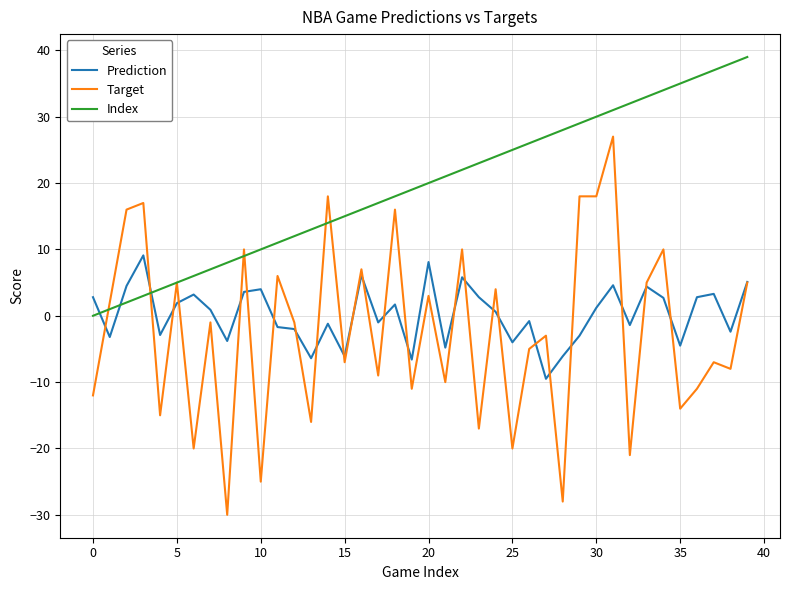

What is the greatest value displayed?

39.0